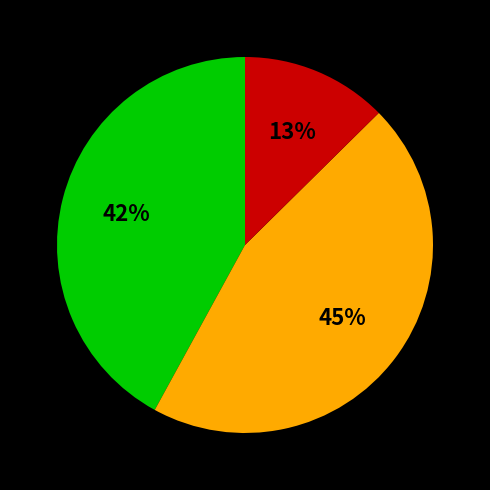

Does any single category account for the majority?

No